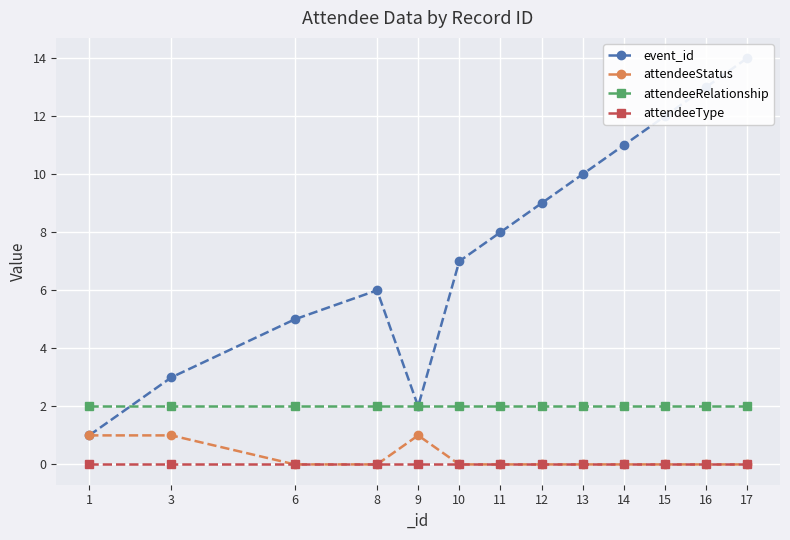

What is the value of the attendeeRelationship point at the 3rd from the left?

2